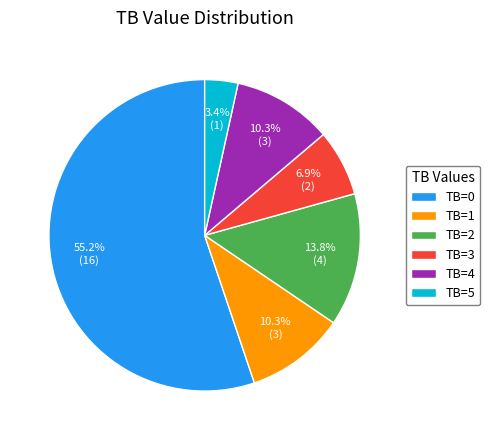

True or false: TB=2 accounts for 14% of the total.

True